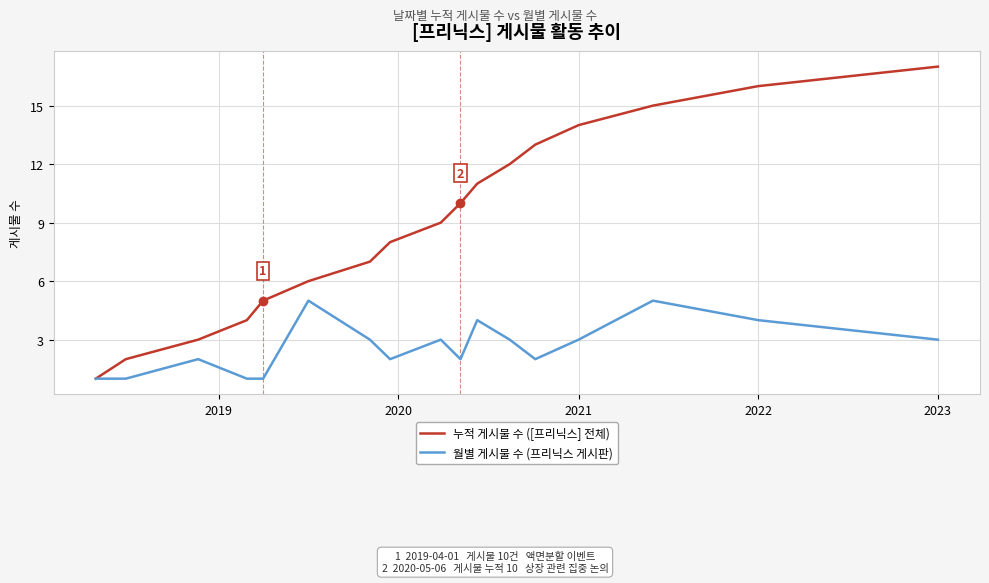

True or false: 누적 게시물 수 ([프리닉스] 전체) has more than 0 points higher than both neighbors.

False